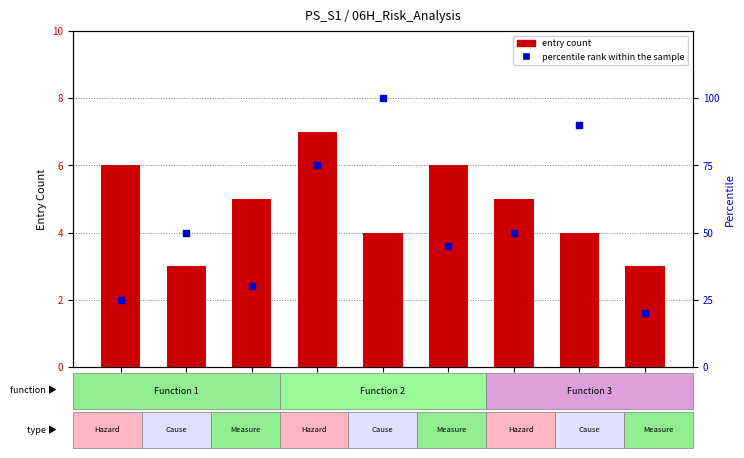

What is the total value across all series at Cause 3?

35